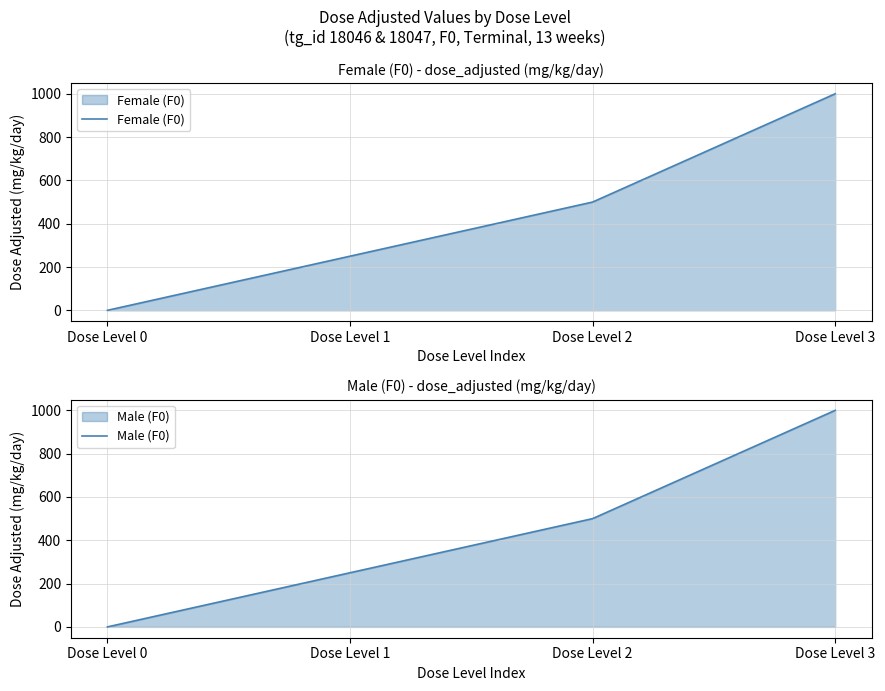

Reading left to right, what are all the values shown in this chart?

Female (F0): Dose Level 0=0	Dose Level 1=250	Dose Level 2=500	Dose Level 3=1000
Male (F0): Dose Level 0=0	Dose Level 1=250	Dose Level 2=500	Dose Level 3=1000